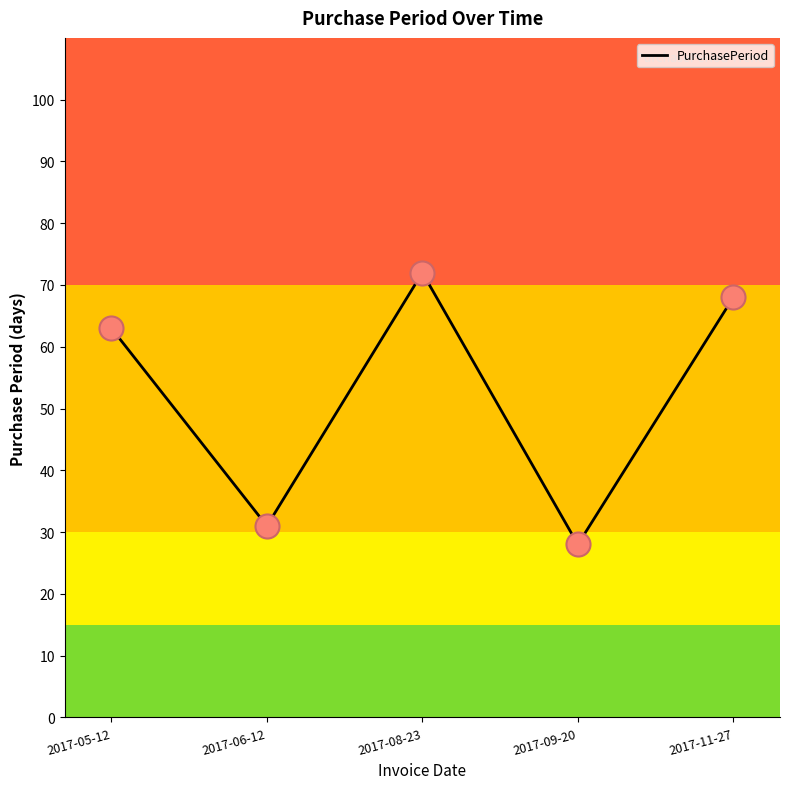

What is the change in value from 2017-05-12 to 2017-08-23?

+9